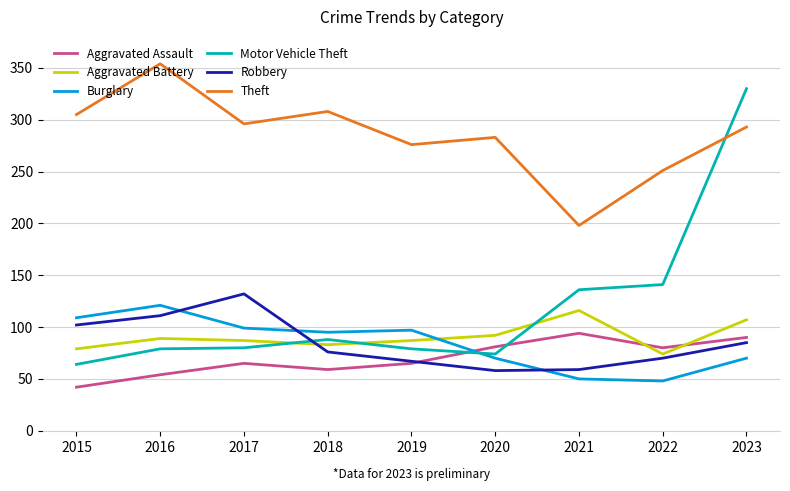

What is the smallest value displayed?

42